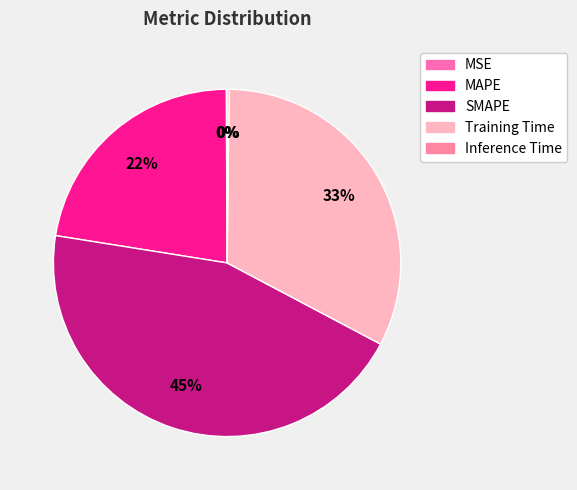

Is it true that MSE is 1% of the pie?

False